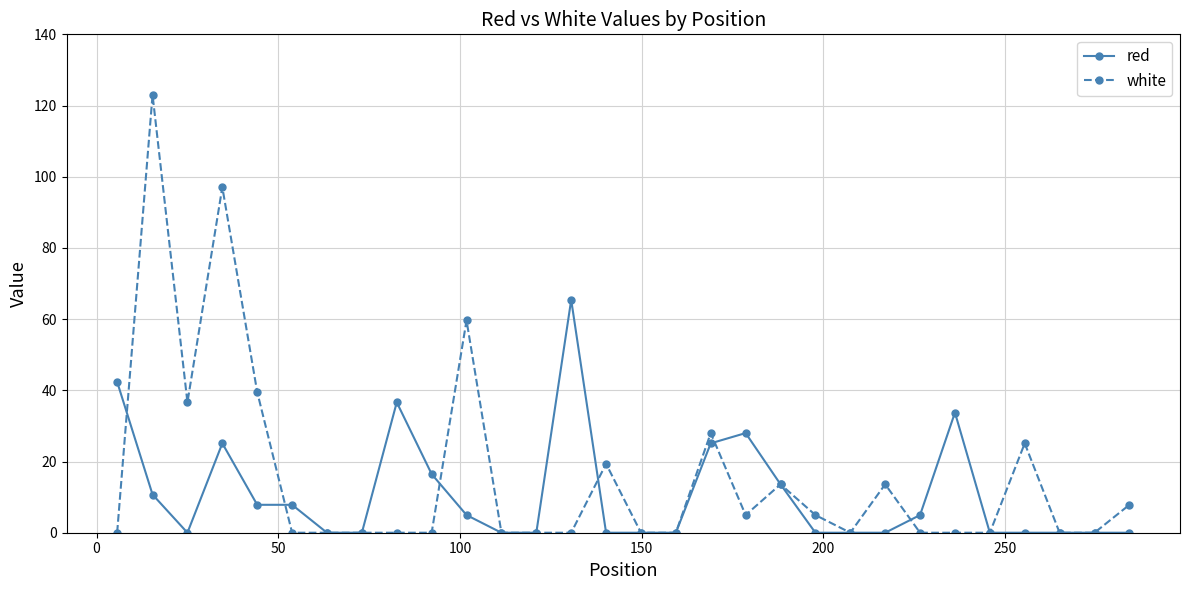

How many data points does each series have?

30